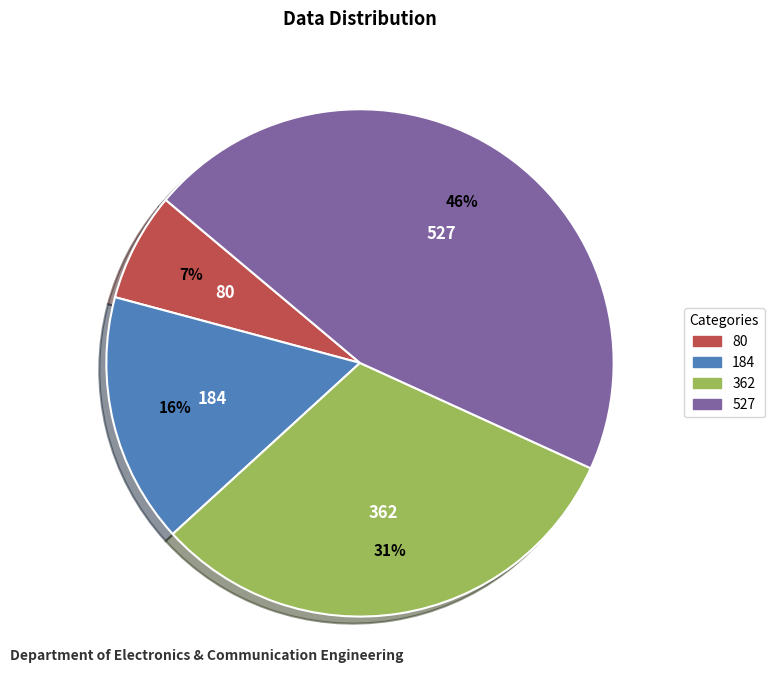

How many slices are in this pie chart?

4